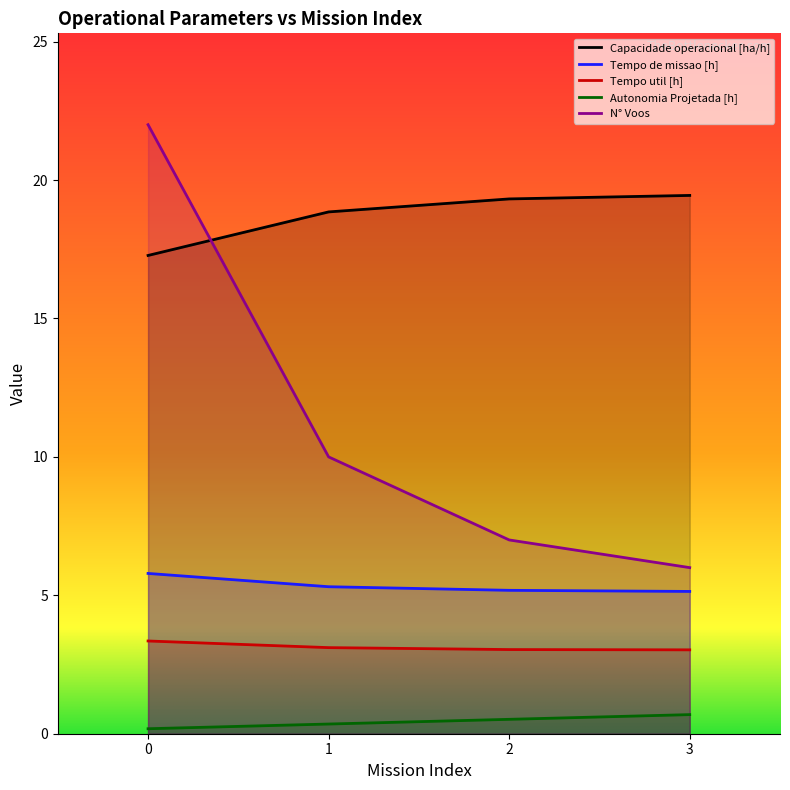

How many series are shown in this chart?

5